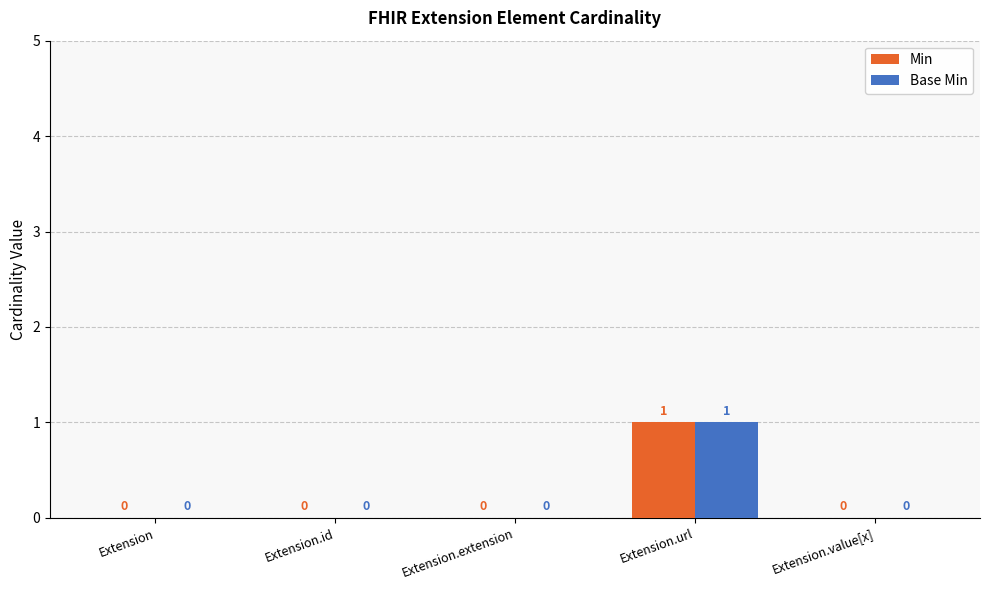

Is the value of Base Min at Extension.url greater than the value of Min at Extension?

Yes